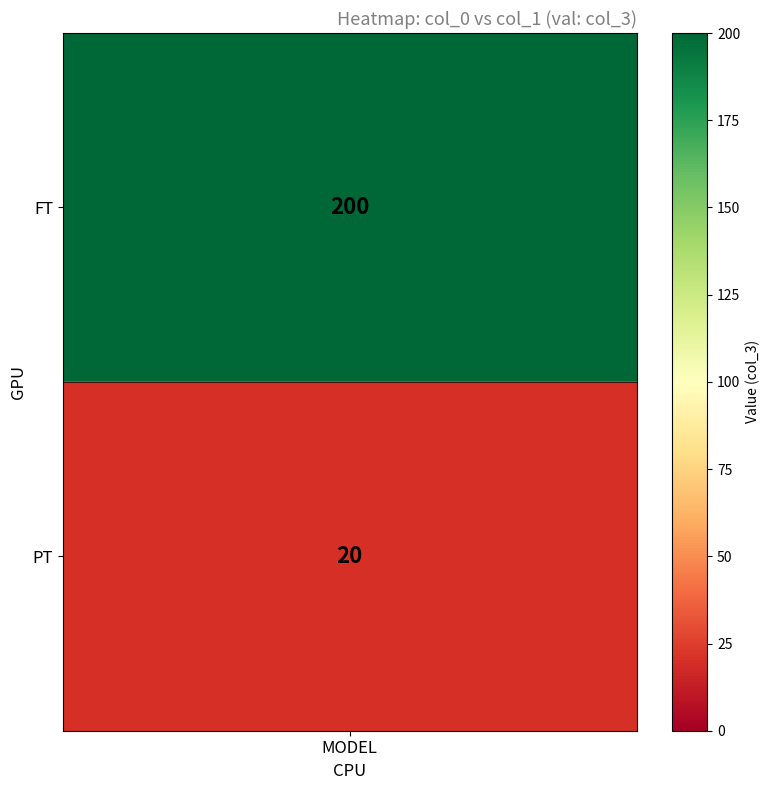

What is the greatest value displayed?

200